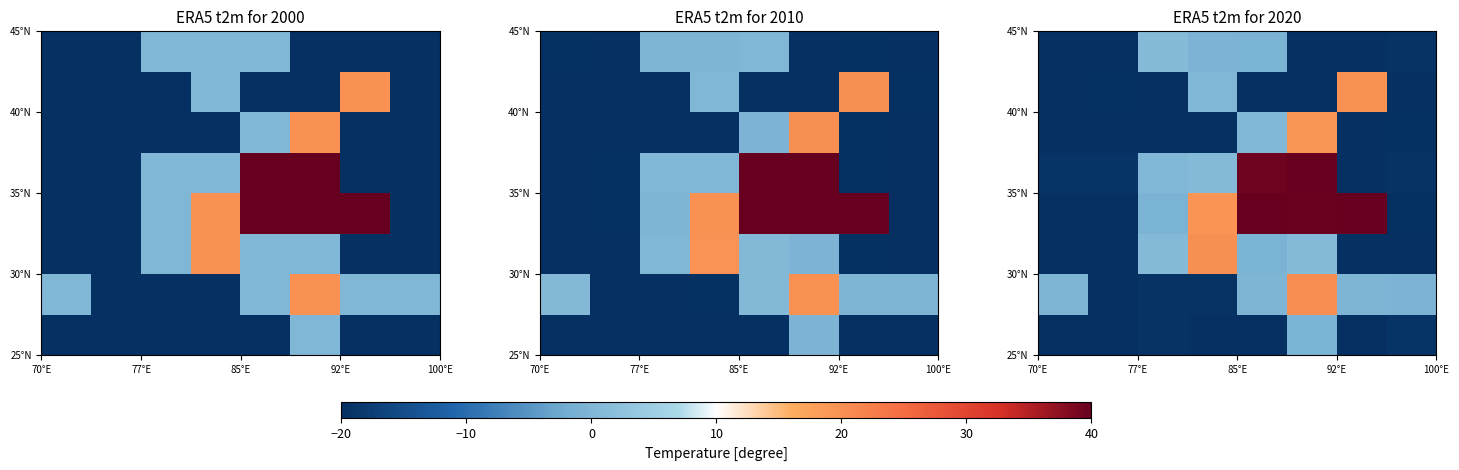

Which label corresponds to the largest value in the chart?

100°E